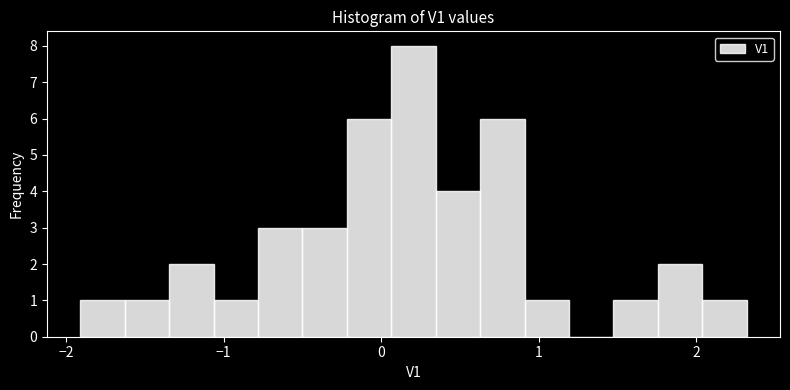

Around what value on the x-axis is the tallest bar? Give the approximate position of its centre, as read against the axis.

0.2